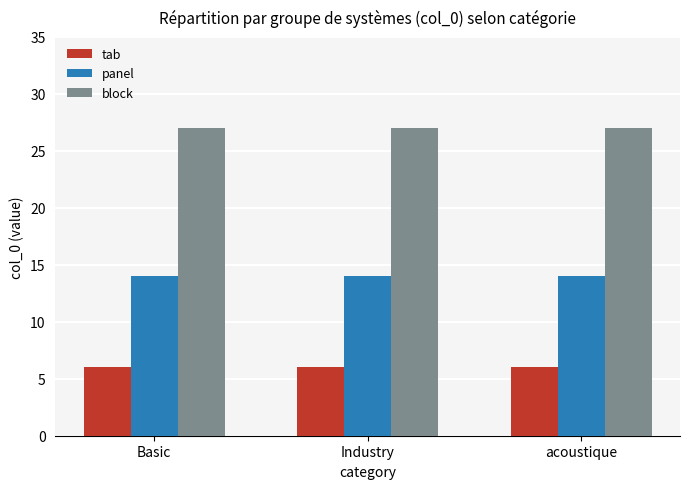

Reading right to left, extract all data points from this chart.

tab: acoustique=6	Industry=6	Basic=6
panel: acoustique=14	Industry=14	Basic=14
block: acoustique=27	Industry=27	Basic=27